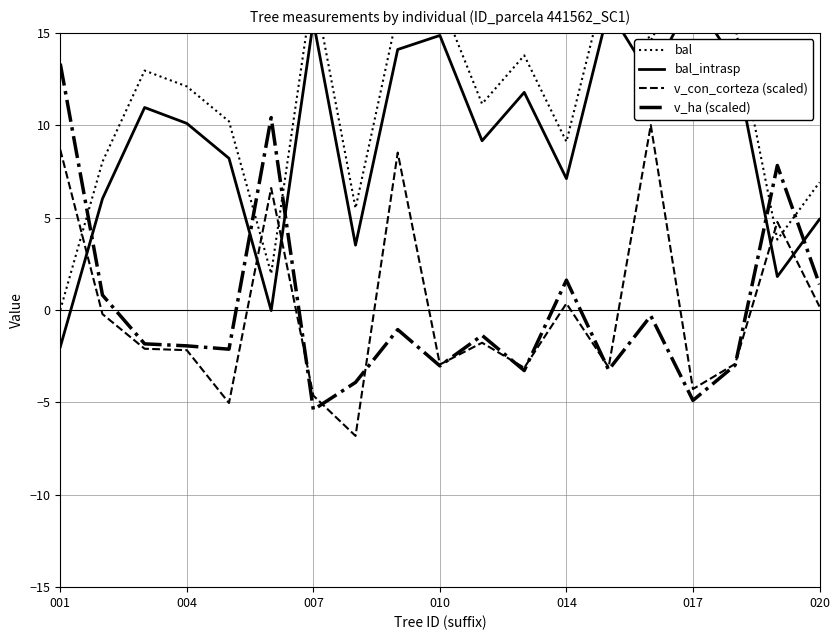

How many series are shown in this chart?

4